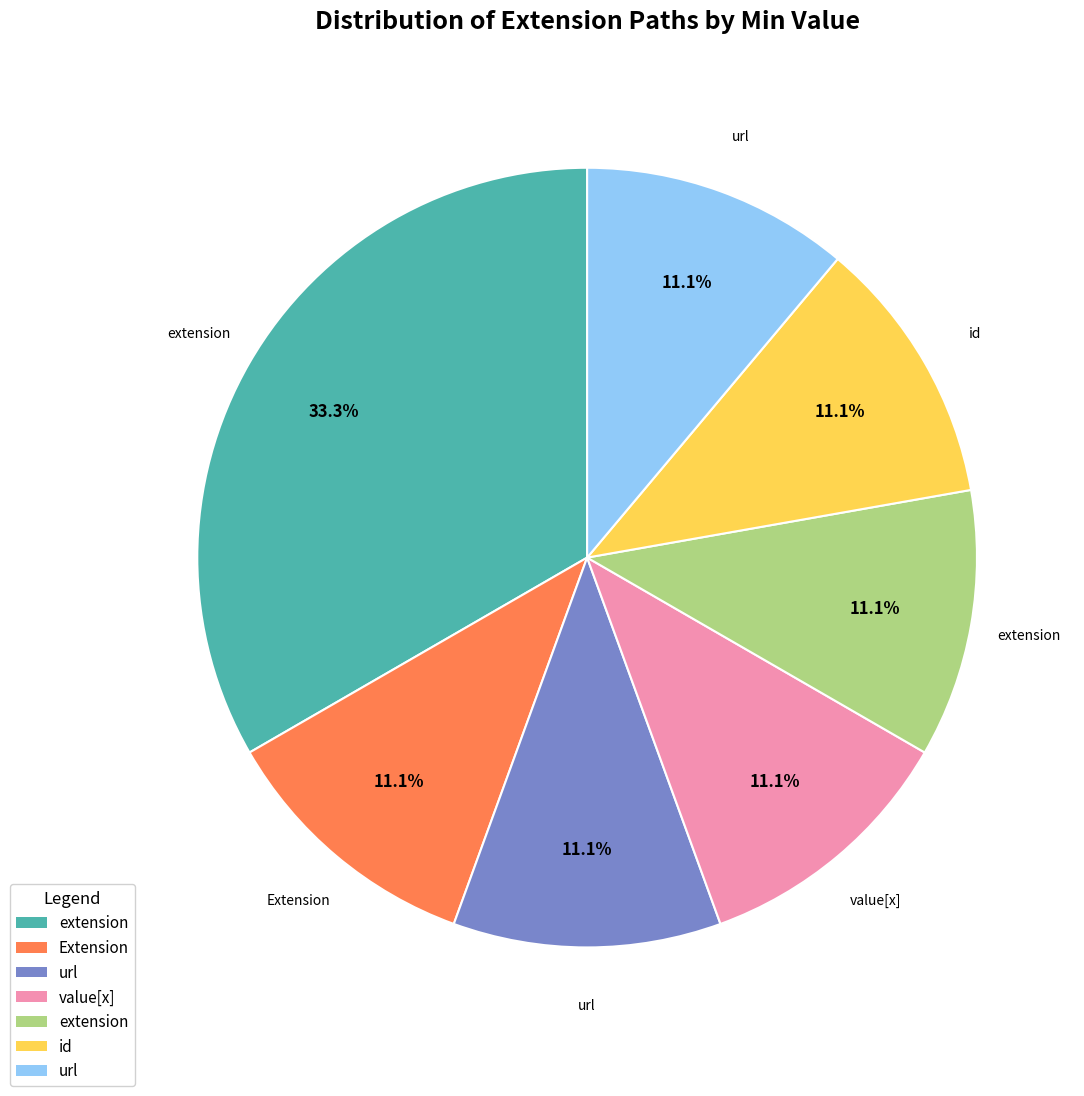

Does any single category account for the majority?

No